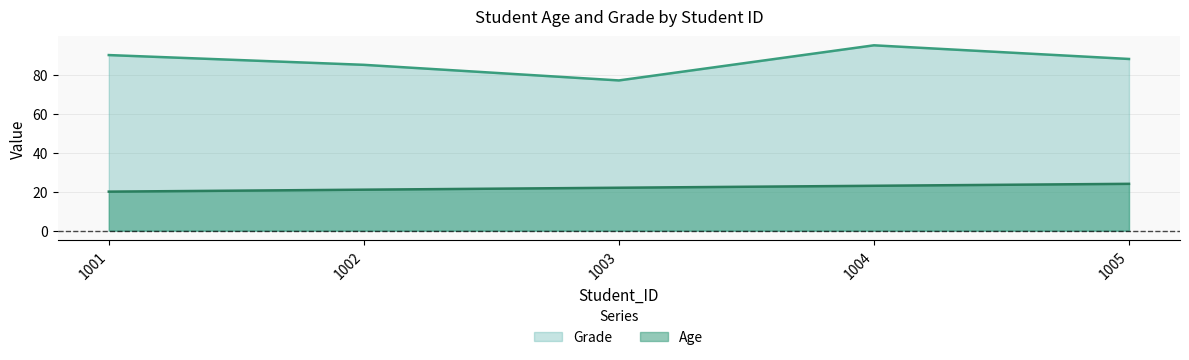

At 1003, list the series in order from smallest to largest.

Age, Grade